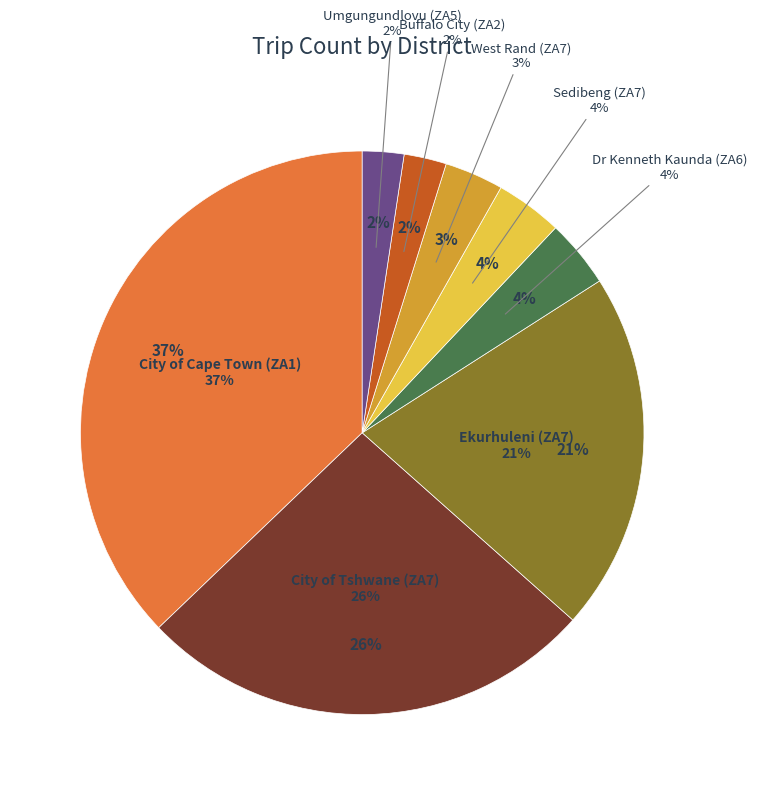

To the nearest percent, what percentage of the pie is City of Cape Town (ZA1)?

37%